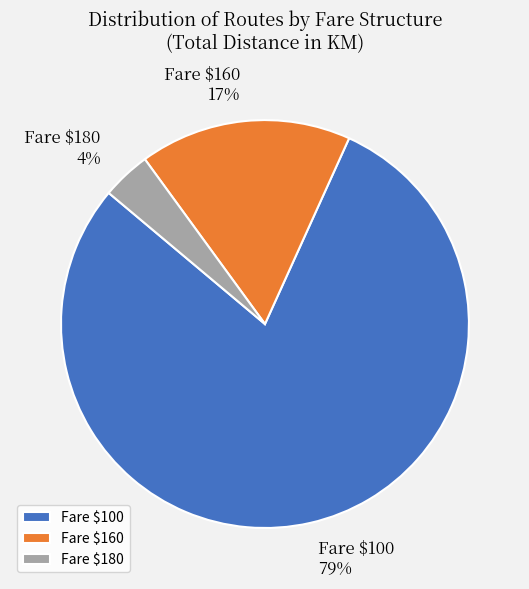

What is the smallest slice in the pie chart?

Fare $180